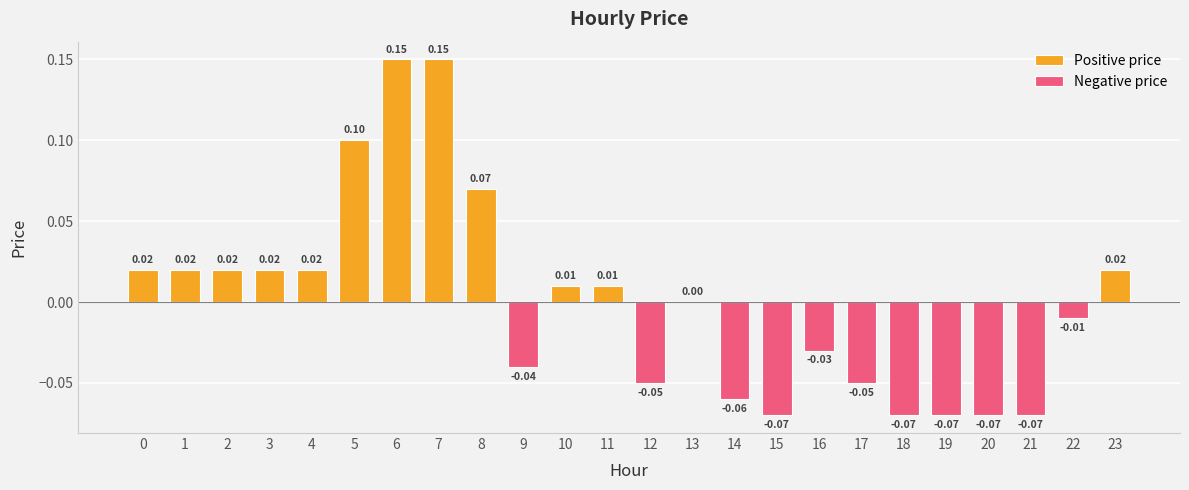

Rank the series at 19 from lowest to highest value.

Negative price, Positive price